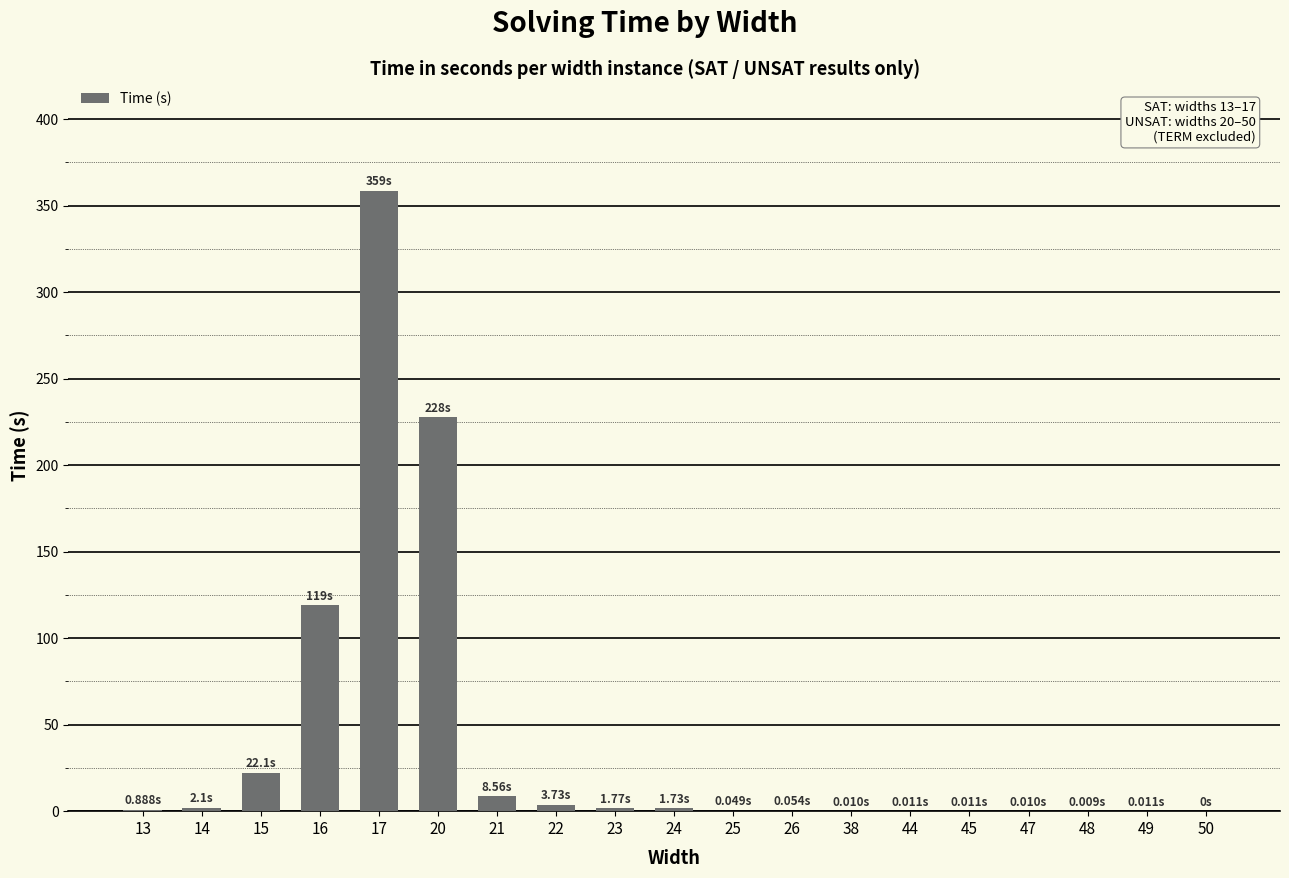

What is the sum of all values?

746.3